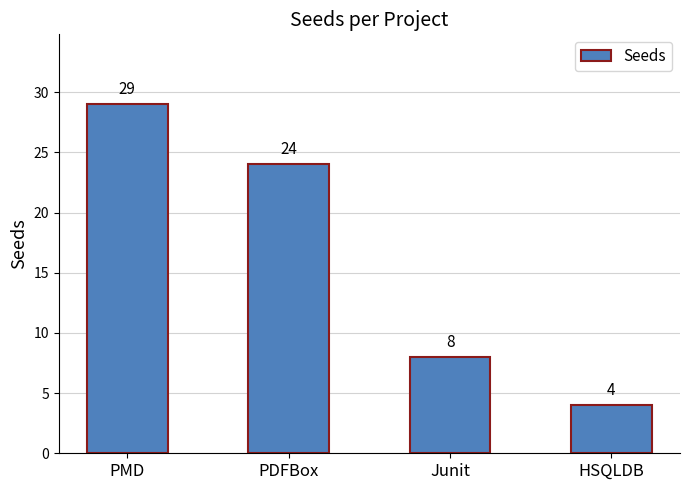

The chart shows a value of 29 at PMD. True or false?

True